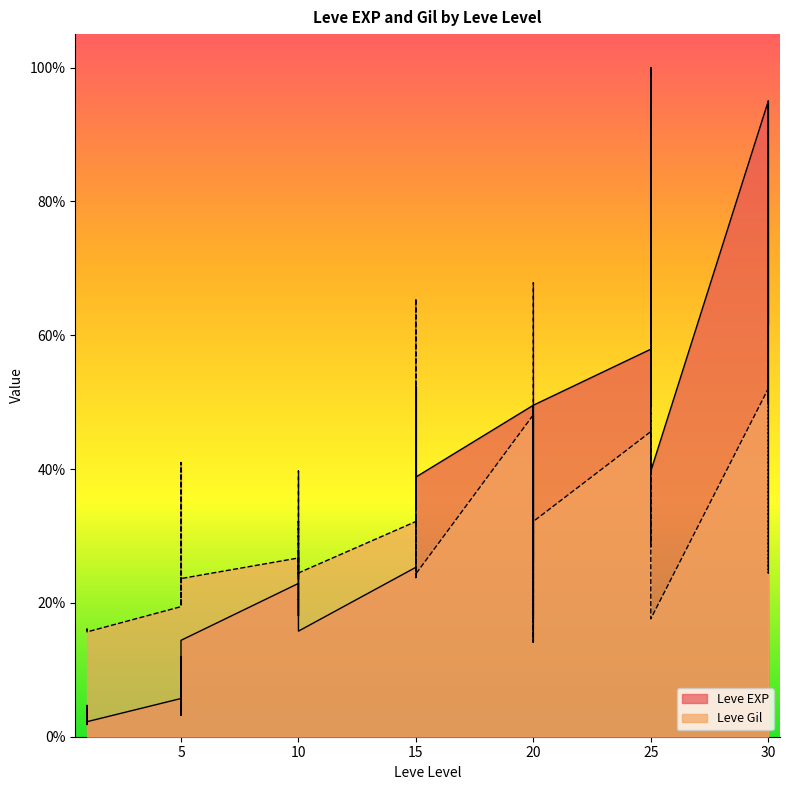

Where is Leve Gil nearest to the value 57?

25